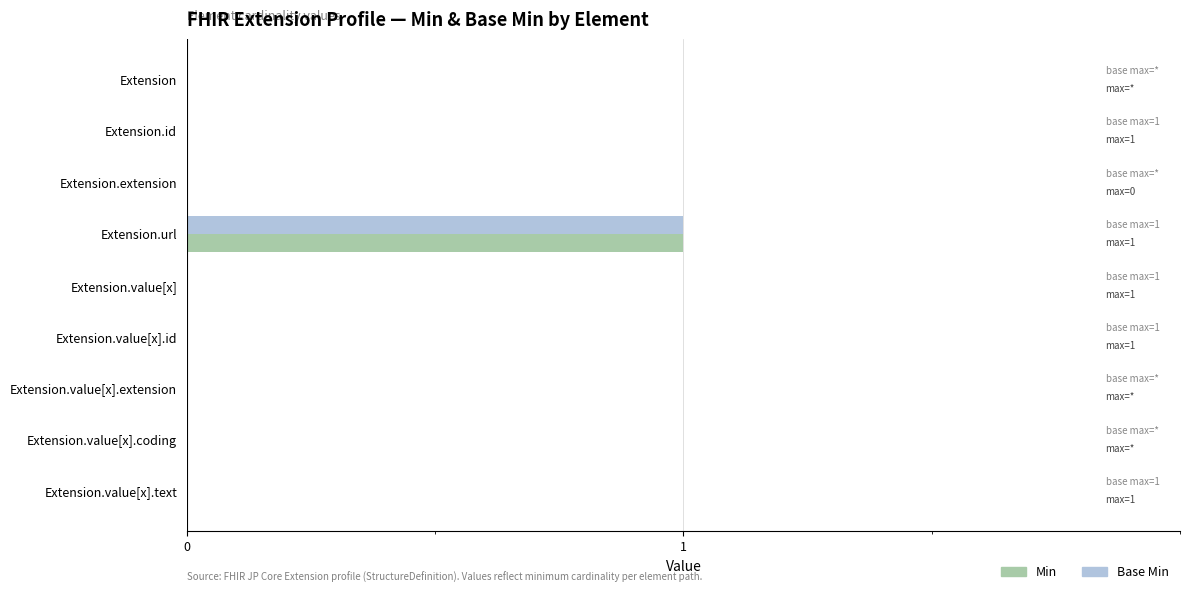

Which category has the highest value in the Base Min series?

Extension.url